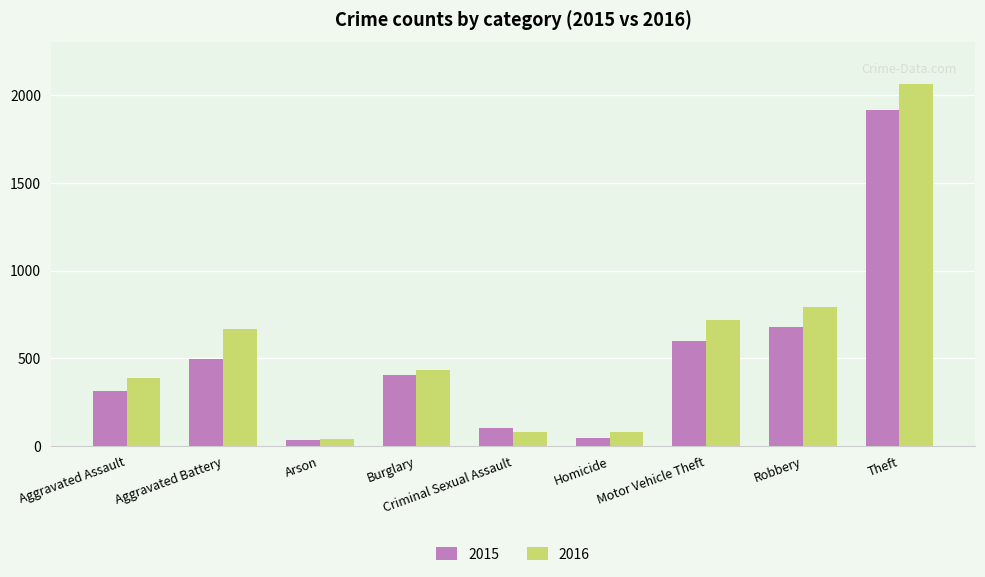

What is the label of the 3rd bar from the right?

Motor Vehicle Theft